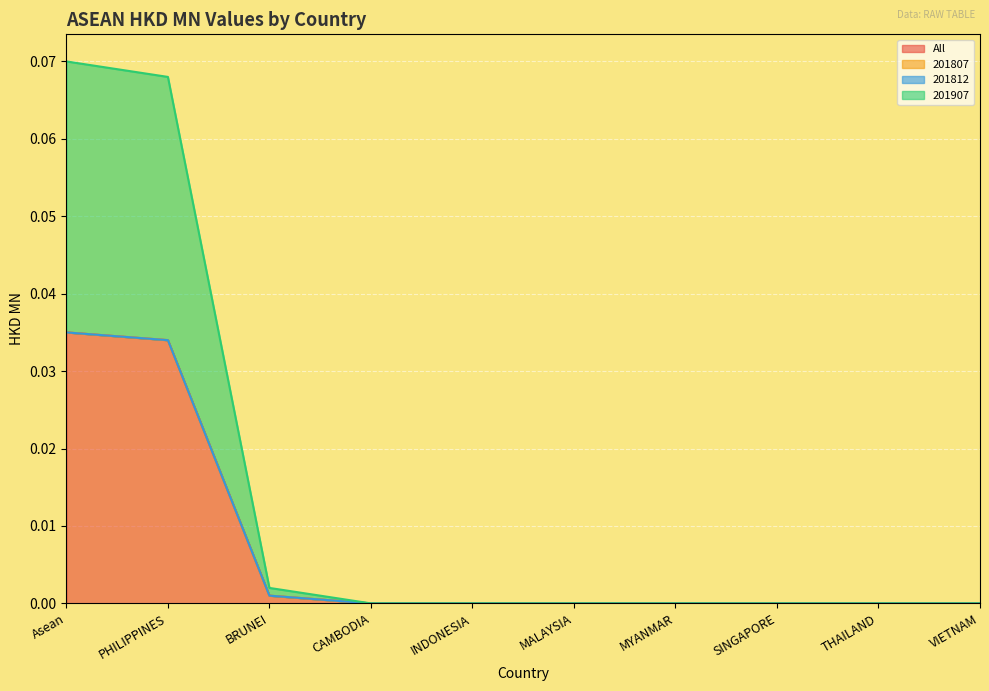

Is it true that All equals 0.0 at CAMBODIA?

True